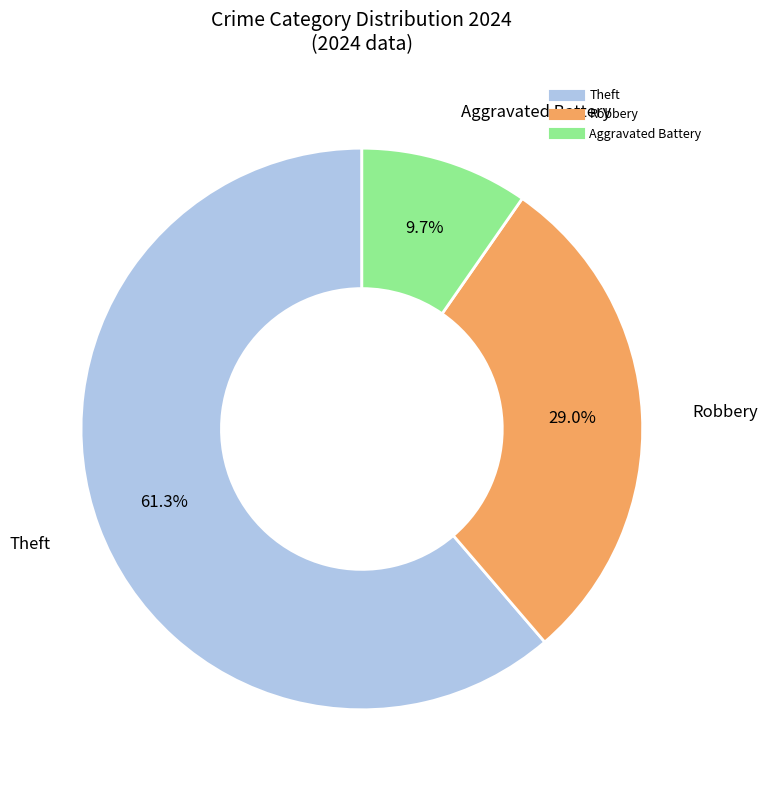

How many slices are in this pie chart?

3